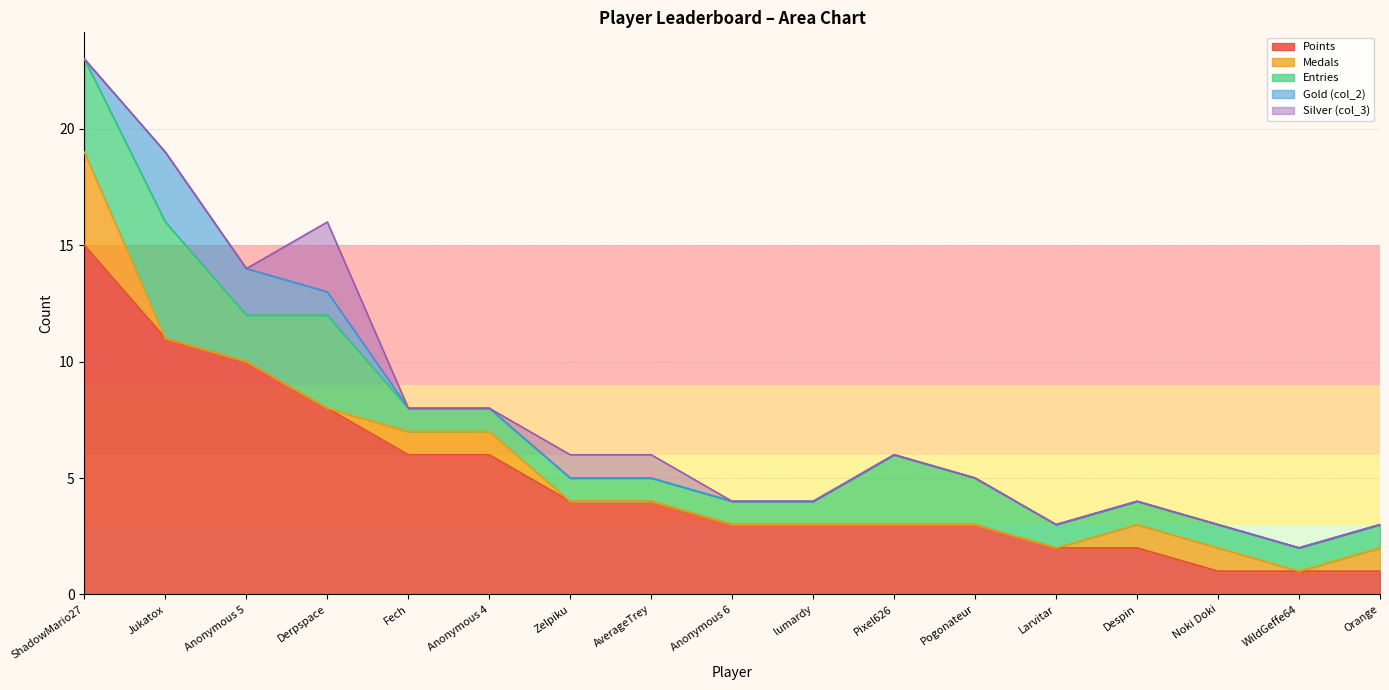

Is the value of Silver (col_3) at Derpspace greater than the value of Gold (col_2) at Fech?

Yes